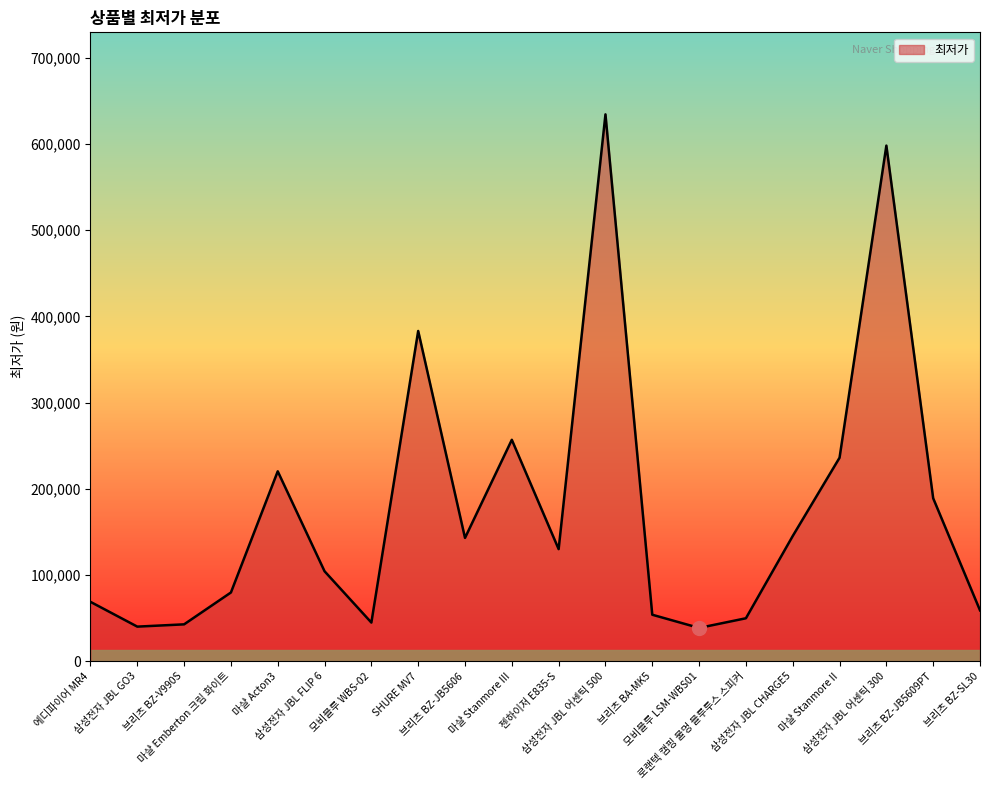

What is the maximum value shown in the chart?

634230